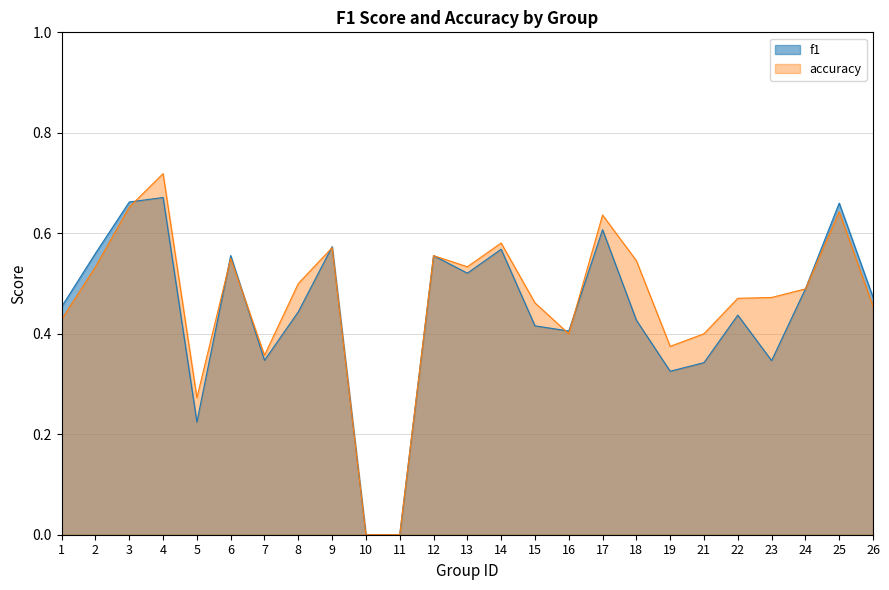

At which category does f1 reach its first local peak?

4